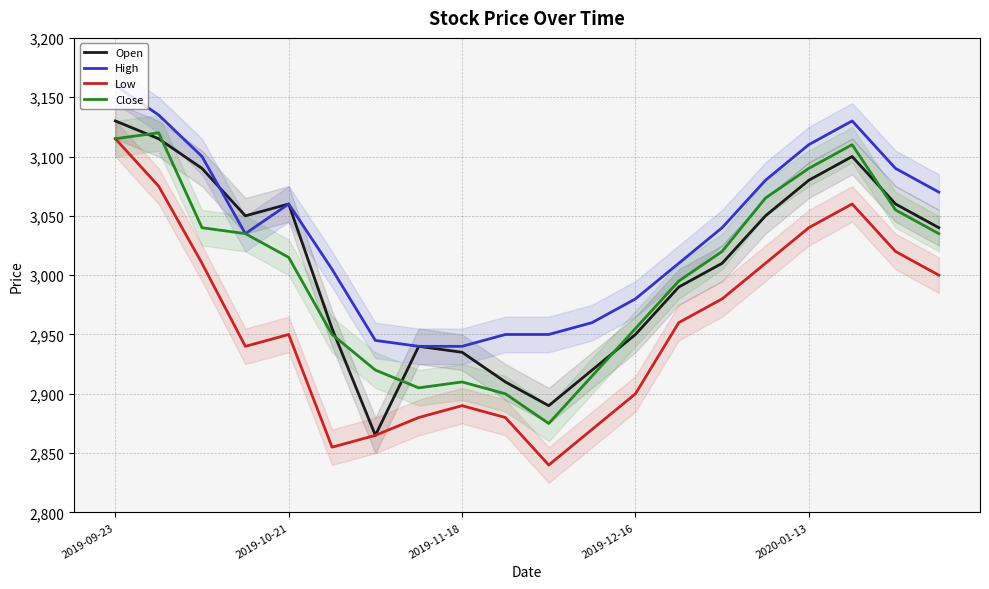

What is the sum of all Close values?

60025